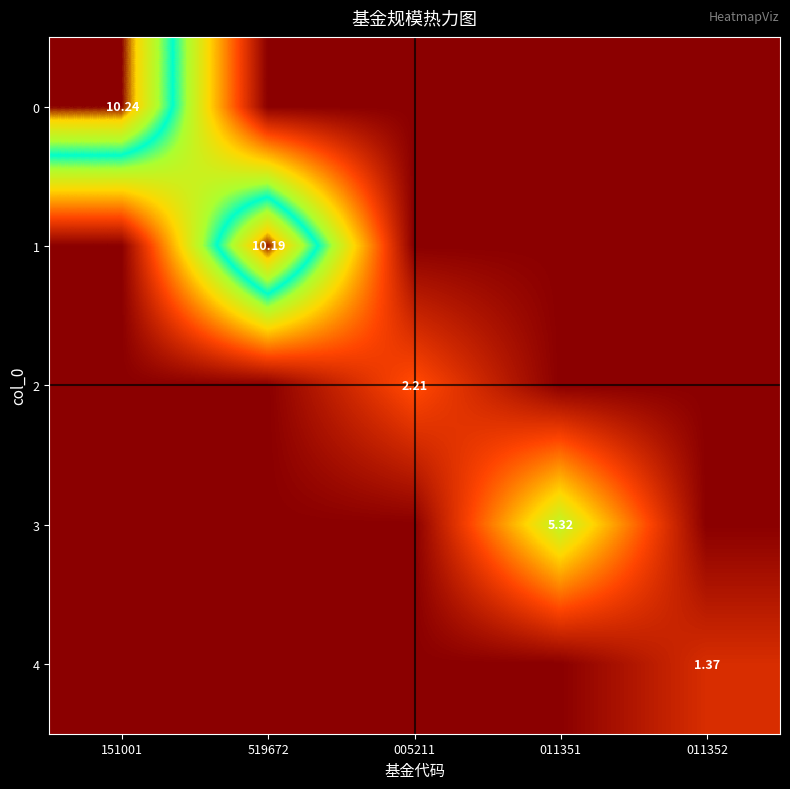

At which category does the chart reach its minimum across all series?

519672